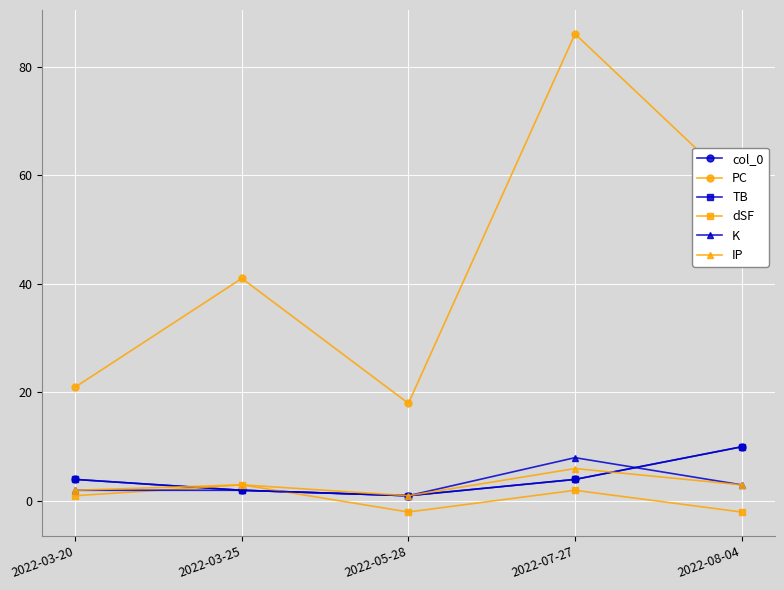

Read the K value at 2022-08-04.

3